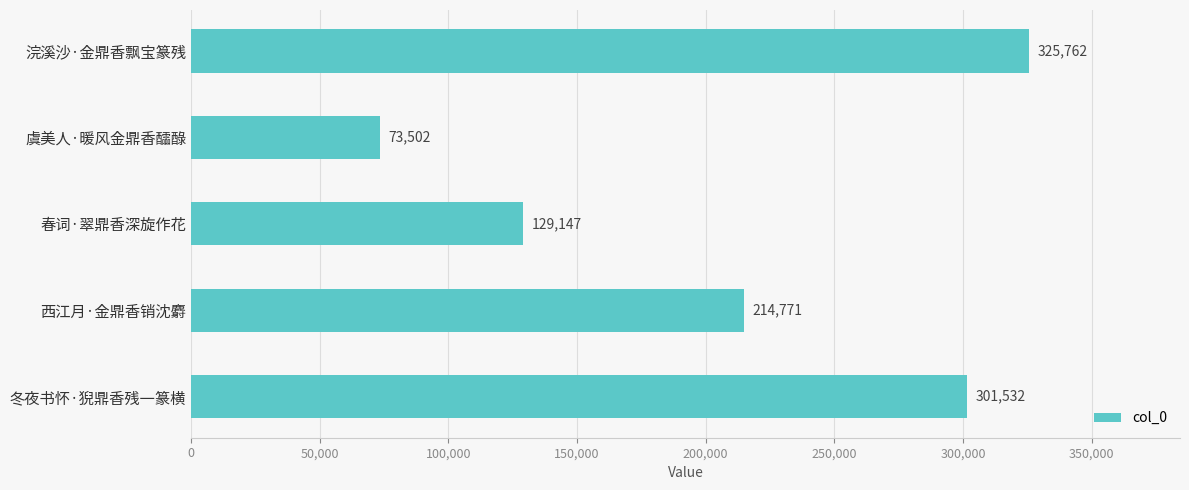

Reading top to bottom, extract all data points from this chart.

325762	73502	129147	214771	301532